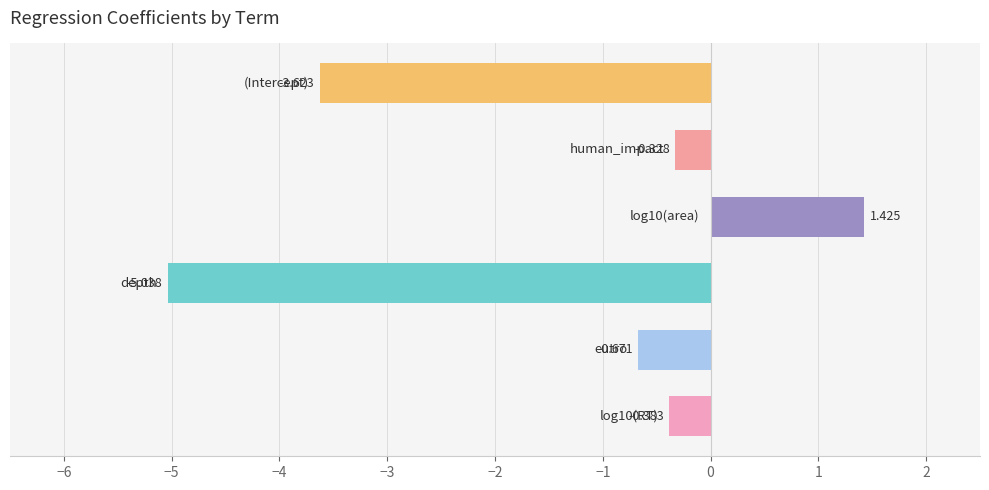

How many bars are there in total?

6